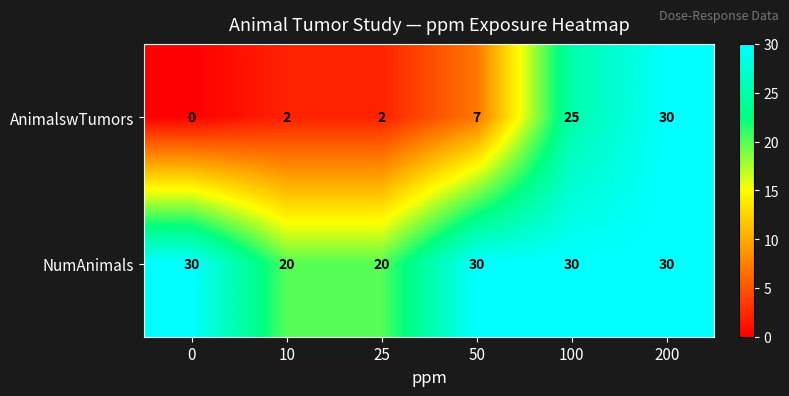

What is the maximum value shown in the chart?

30